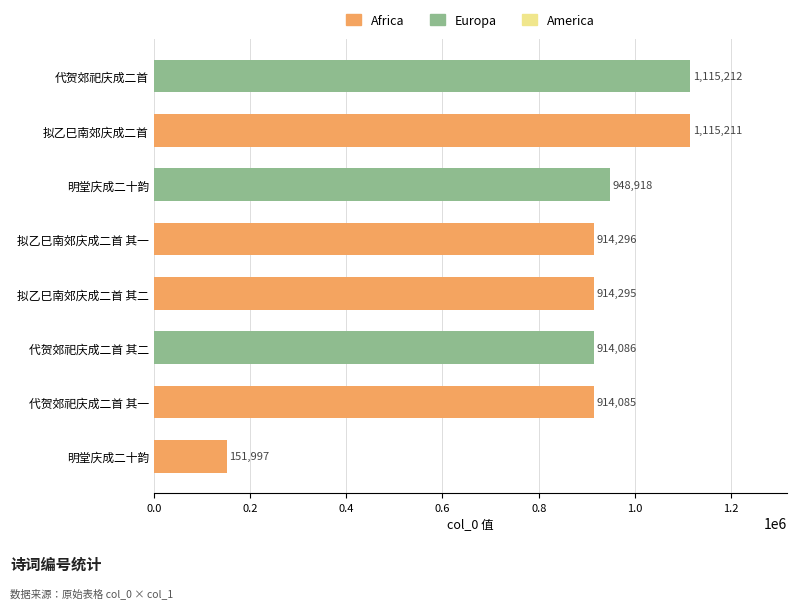

Count the number of categories in the chart.

8